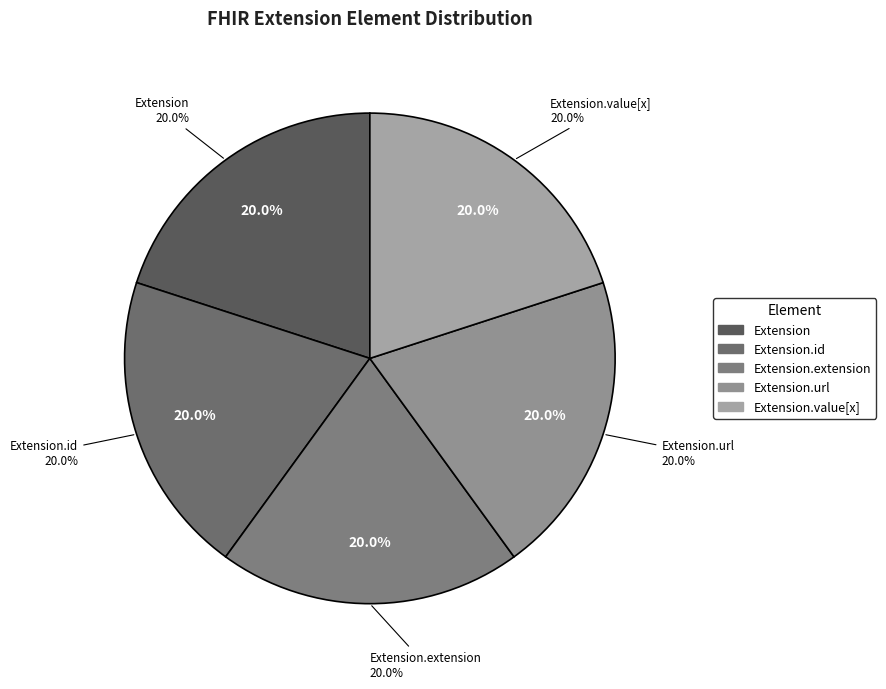

Which category has the smallest portion of the pie?

Extension